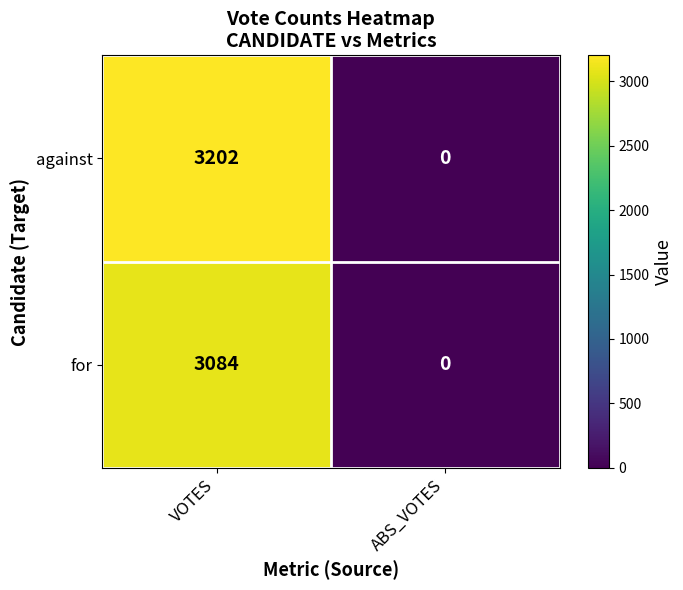

Between VOTES and ABS_VOTES, which series saw the biggest shift?

against